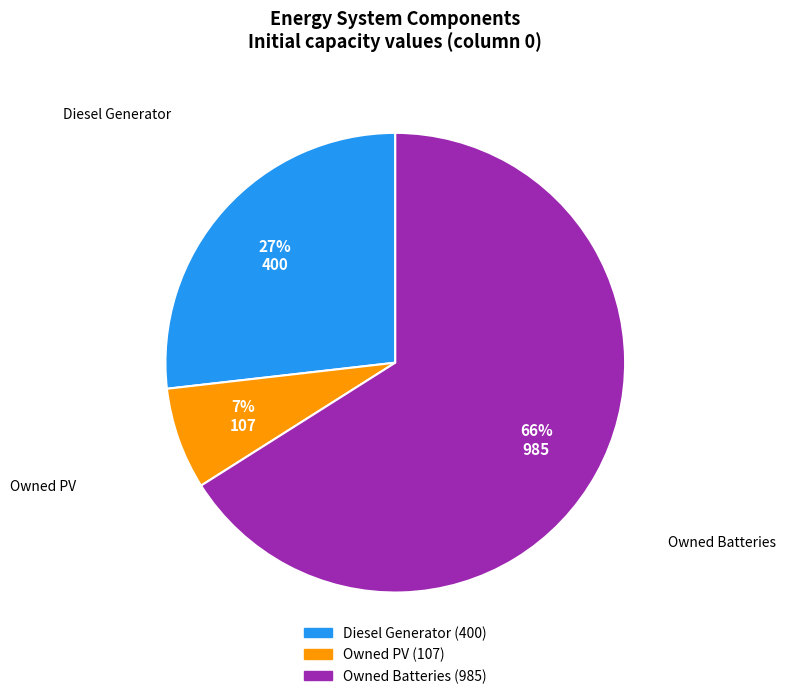

Is Owned Batteries the majority of the pie?

Yes